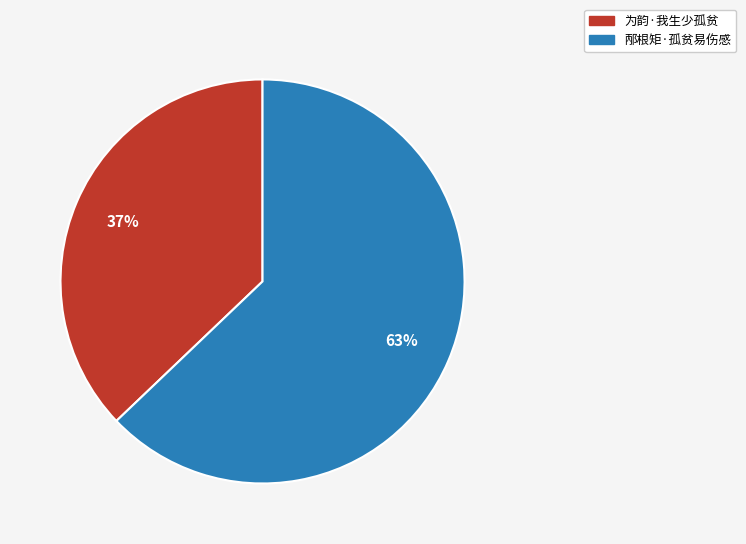

Do 邴根矩·孤贫易伤感 and 为韵·我生少孤贫 together represent more than half of the pie?

Yes